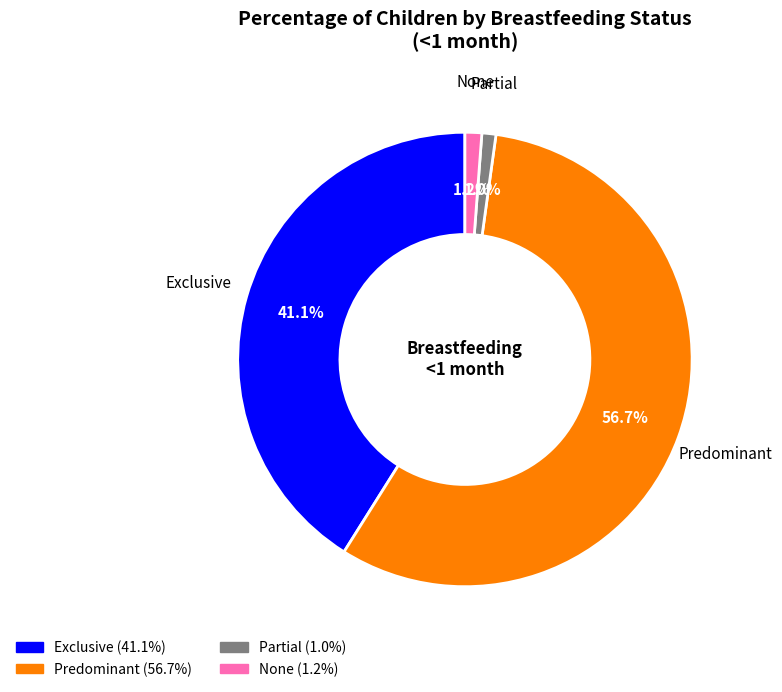

What is the largest slice in the pie chart?

Predominant